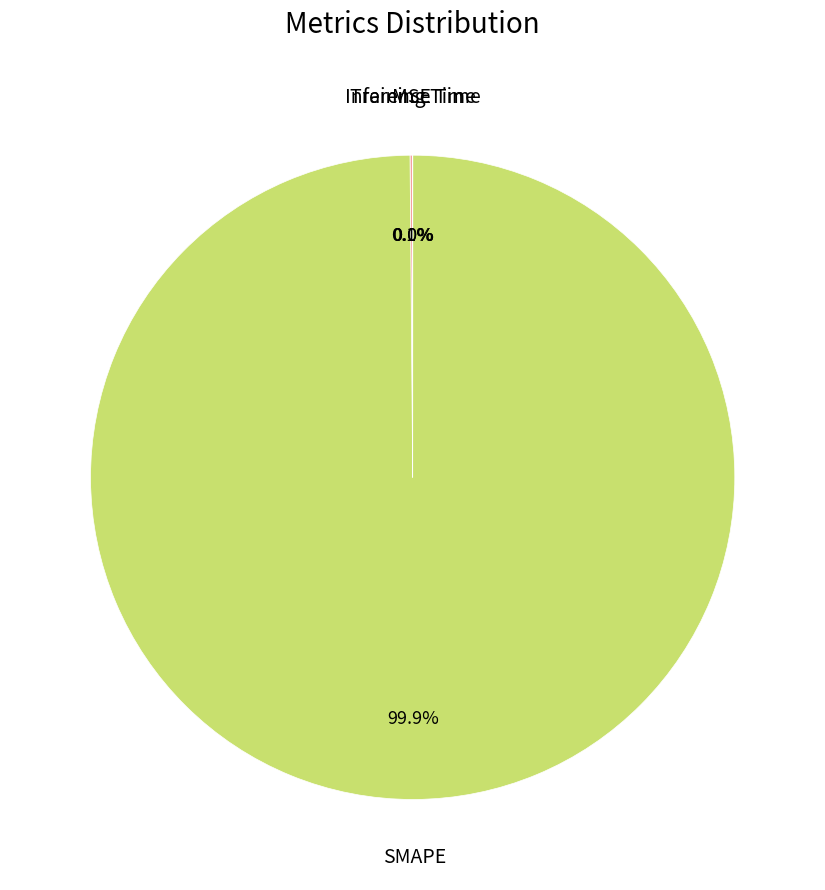

Does any single category account for the majority?

Yes